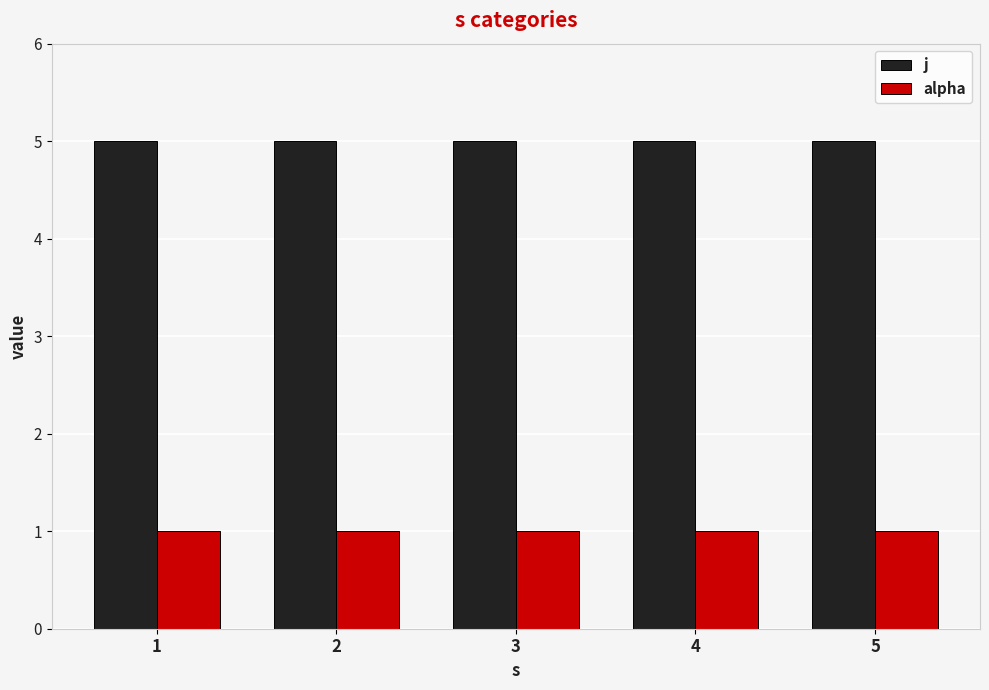

Rank the series by their average value, from highest to lowest.

j, alpha